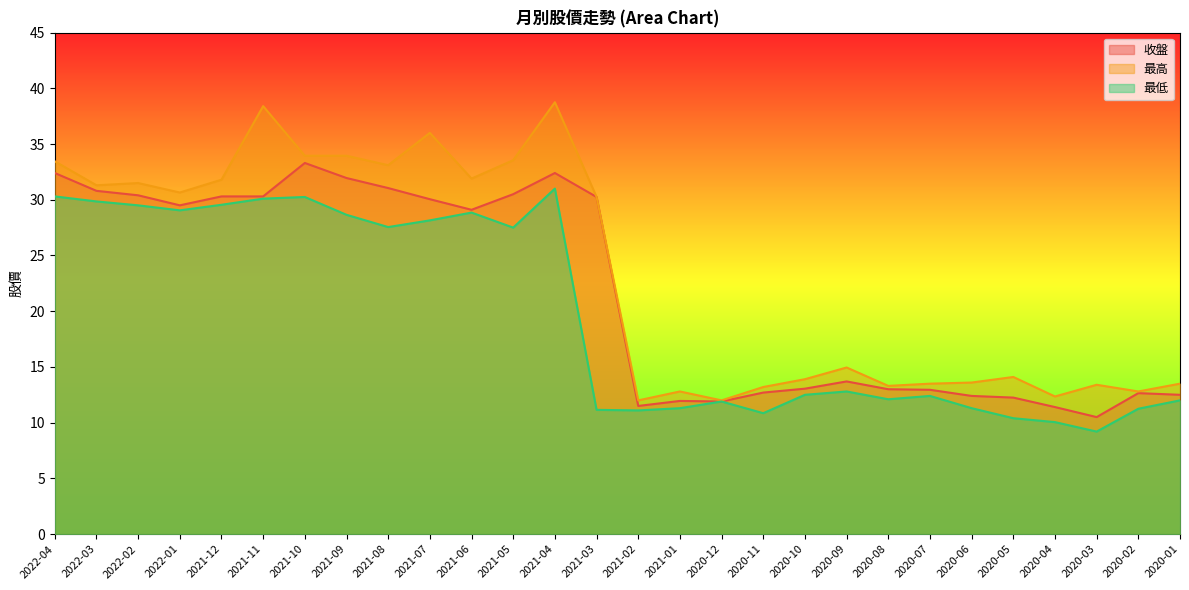

Which category has the lowest value across all series?

2020-03